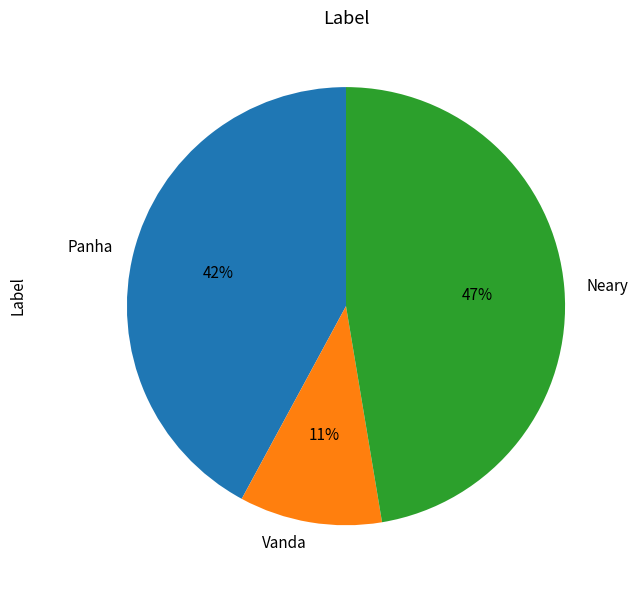

Between Panha and Neary, which is larger?

Neary